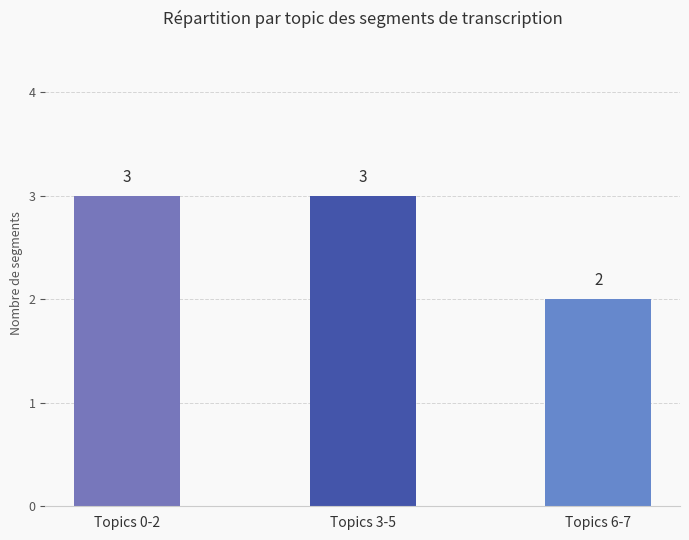

What is the sum of all values?

8